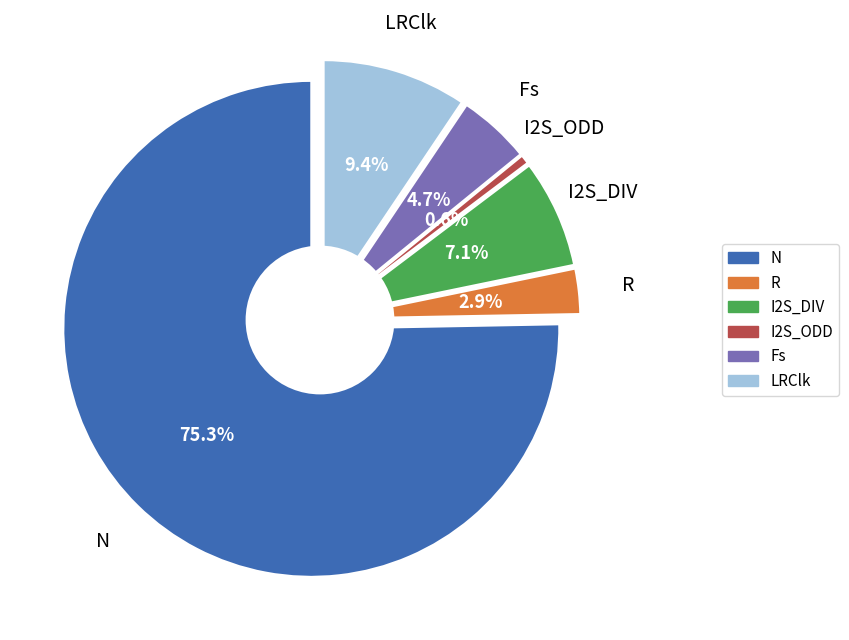

Is the sum of LRClk and Fs greater than half?

No